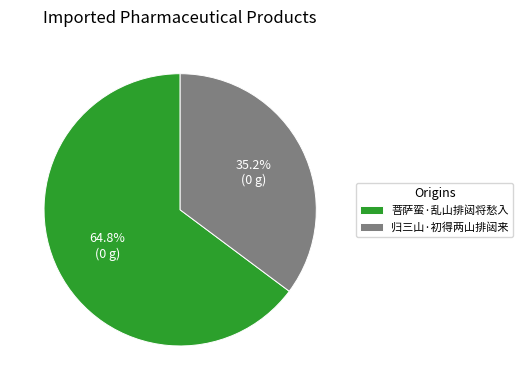

Combined, what portion of the pie is 归三山·初得两山排闼来 and 菩萨蛮·乱山排闼将愁入?

100.0%